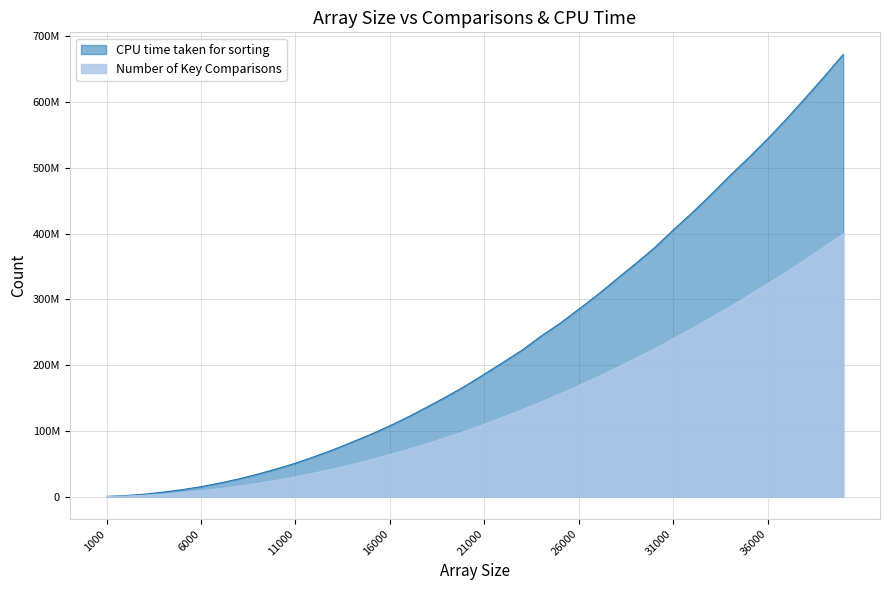

True or false: CPU time taken for sorting and Number of Key Comparisons intersect in this chart.

False